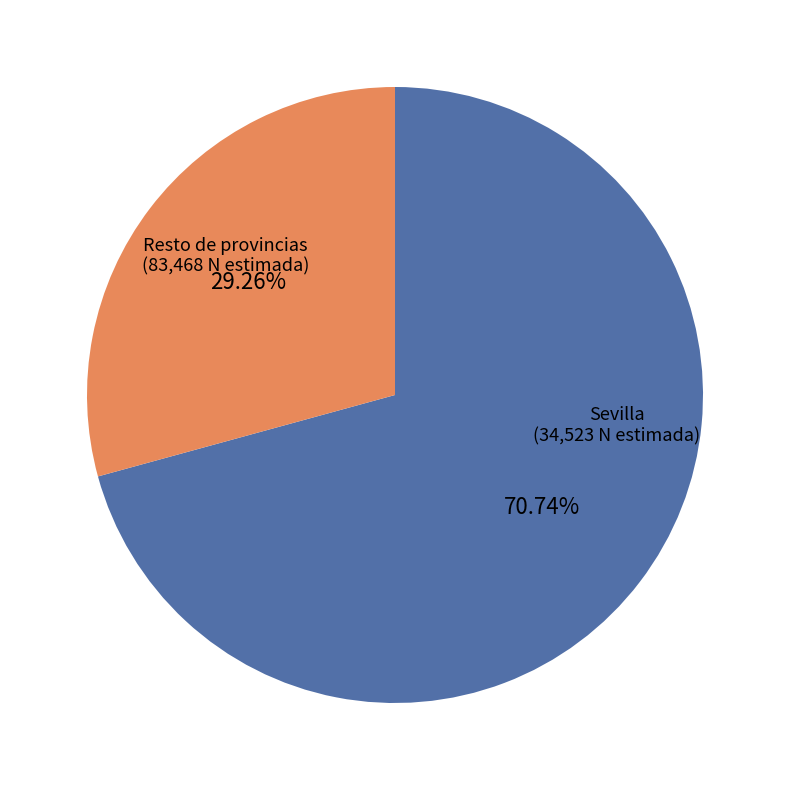

How many segments does this pie chart have?

2